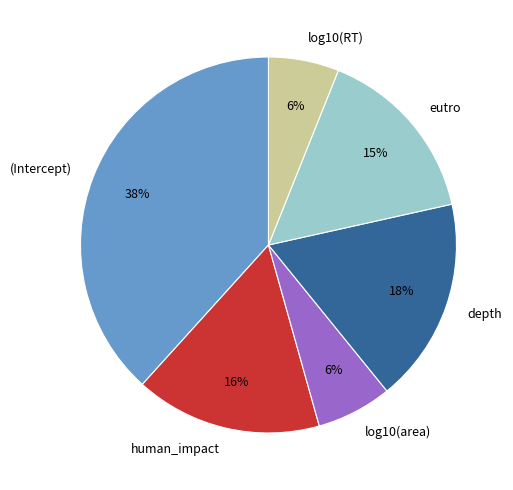

Do eutro and log10(RT) together represent more than half of the pie?

No